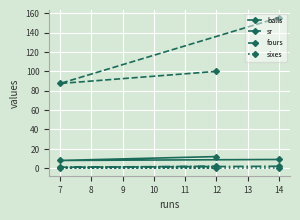

At which category is the sum across all series the highest?

14